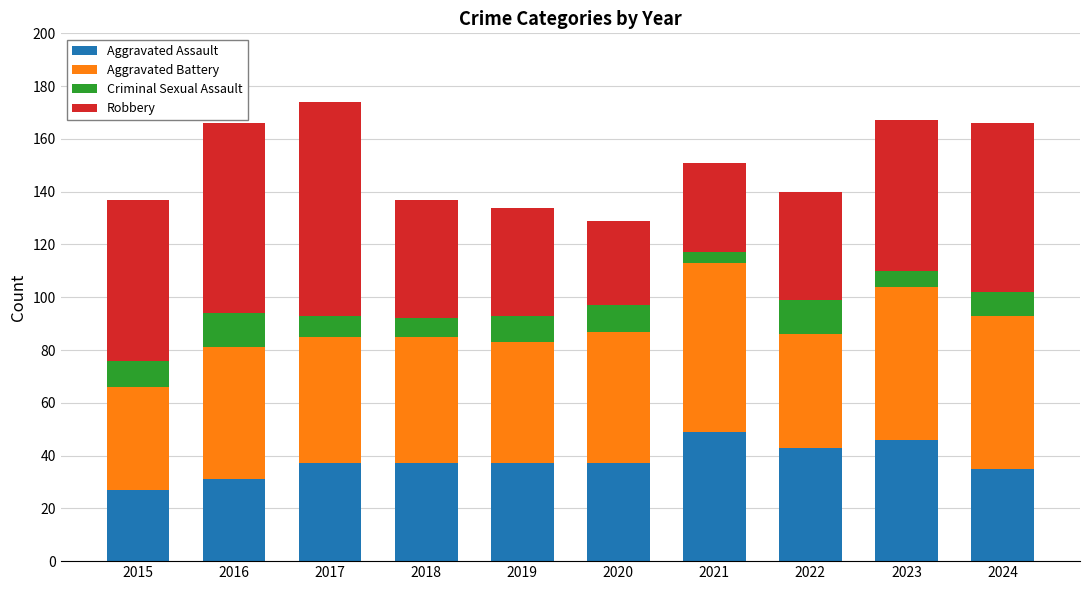

What is the difference between the second highest and minimum values in the Aggravated Assault series?

19